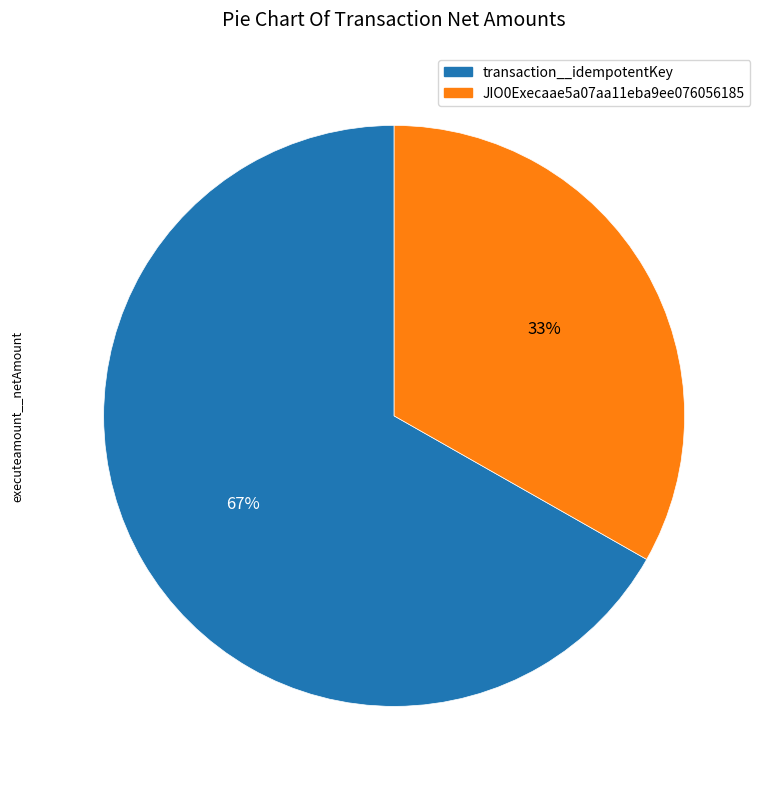

Is it true that transaction__idempotentKey is 67% of the pie?

True